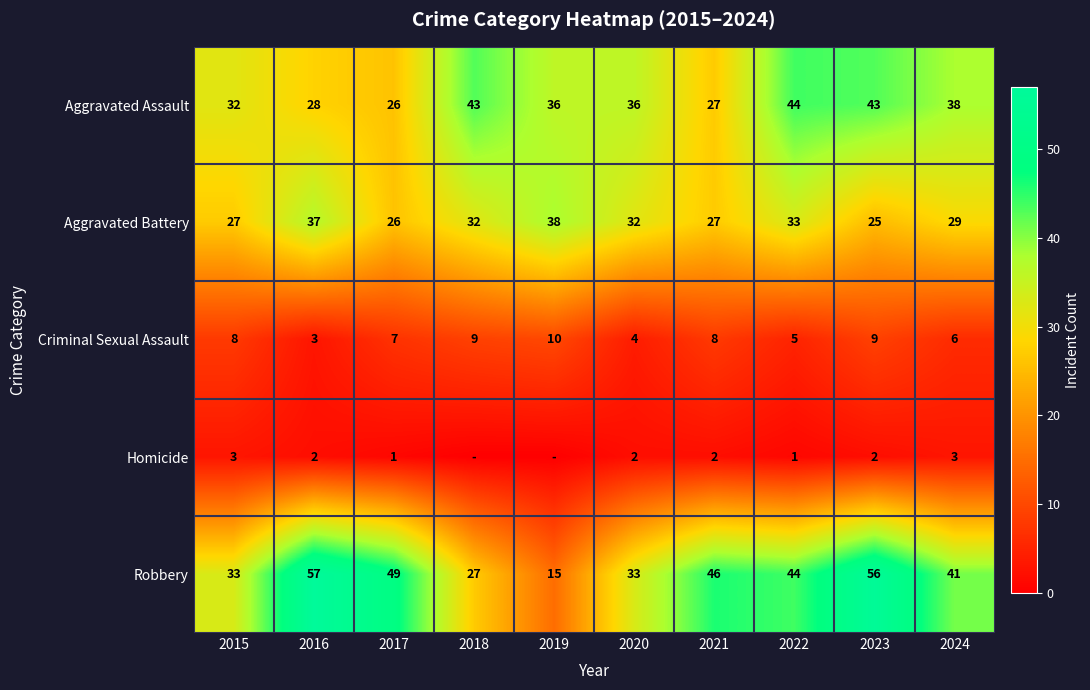

Which series has the largest total across all categories?

Robbery